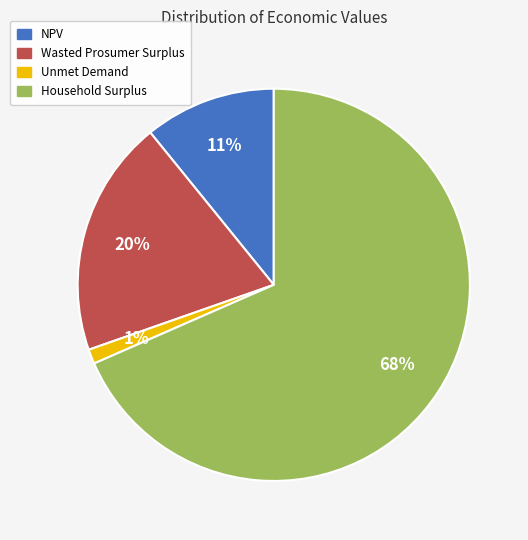

What is the smallest slice in the pie chart?

Unmet Demand